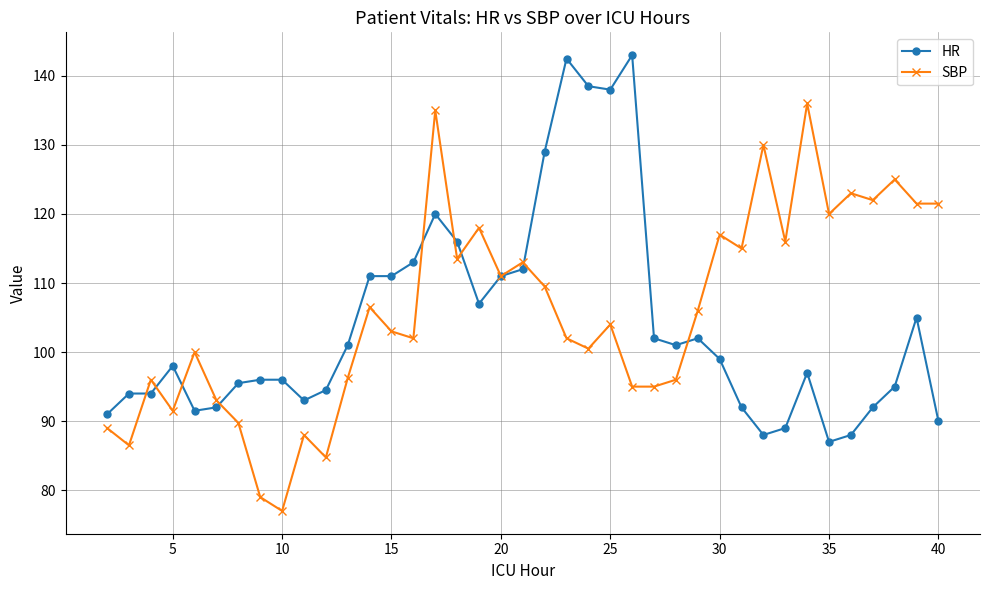

Does the chart have visible grid lines?

Yes